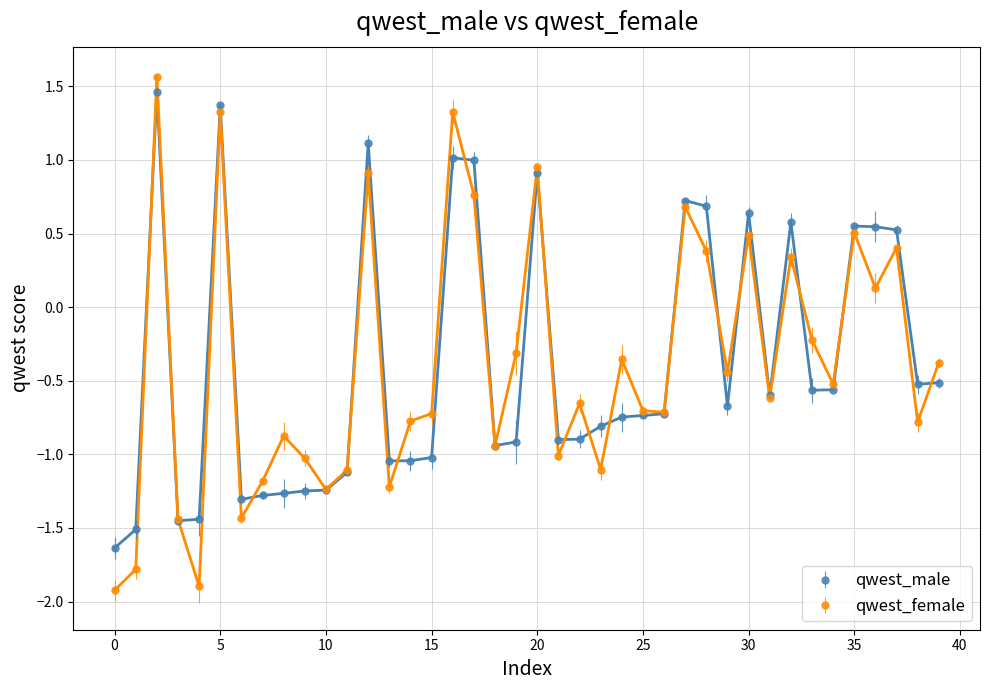

What is the value of the qwest_male point at the 40th from the left?

-0.5